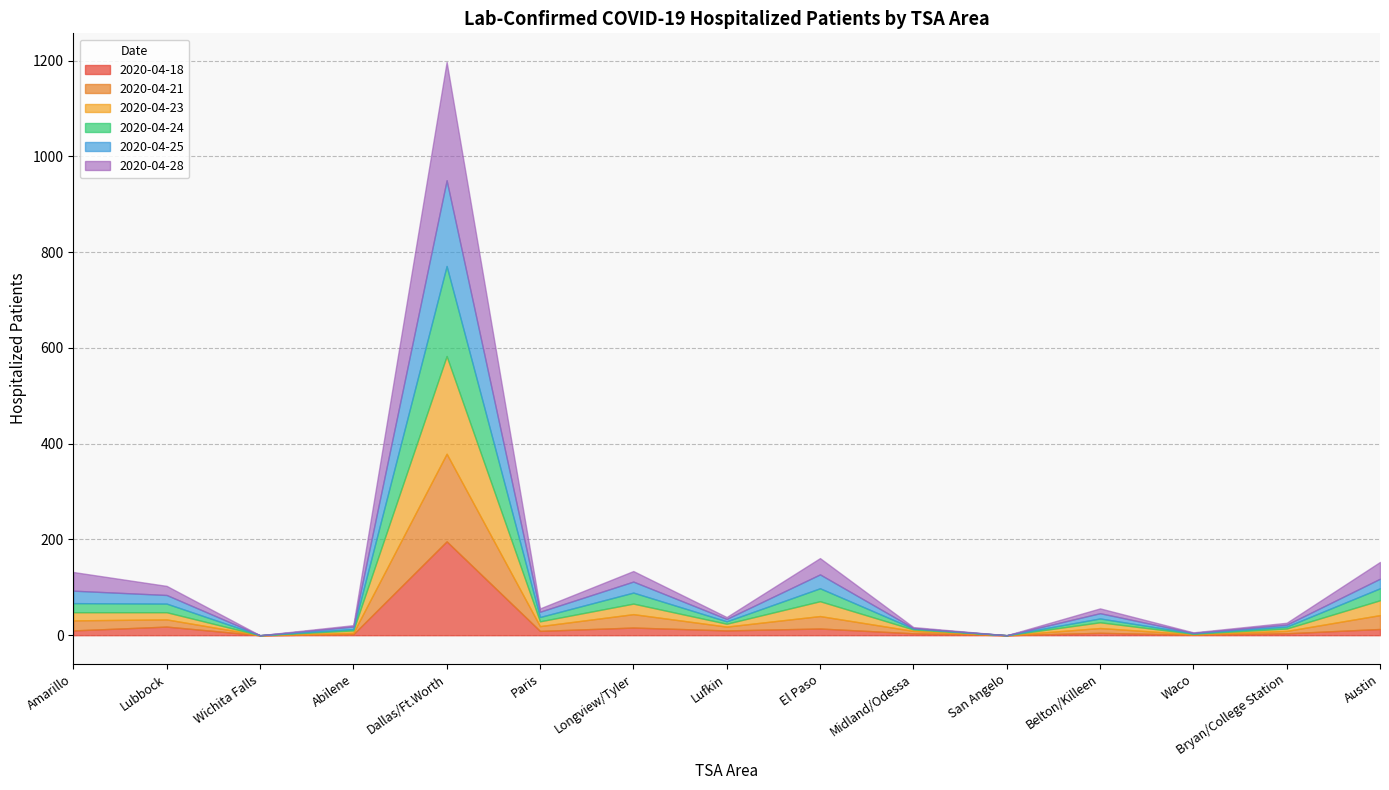

At which category is the sum across all series the highest?

Dallas/Ft.Worth